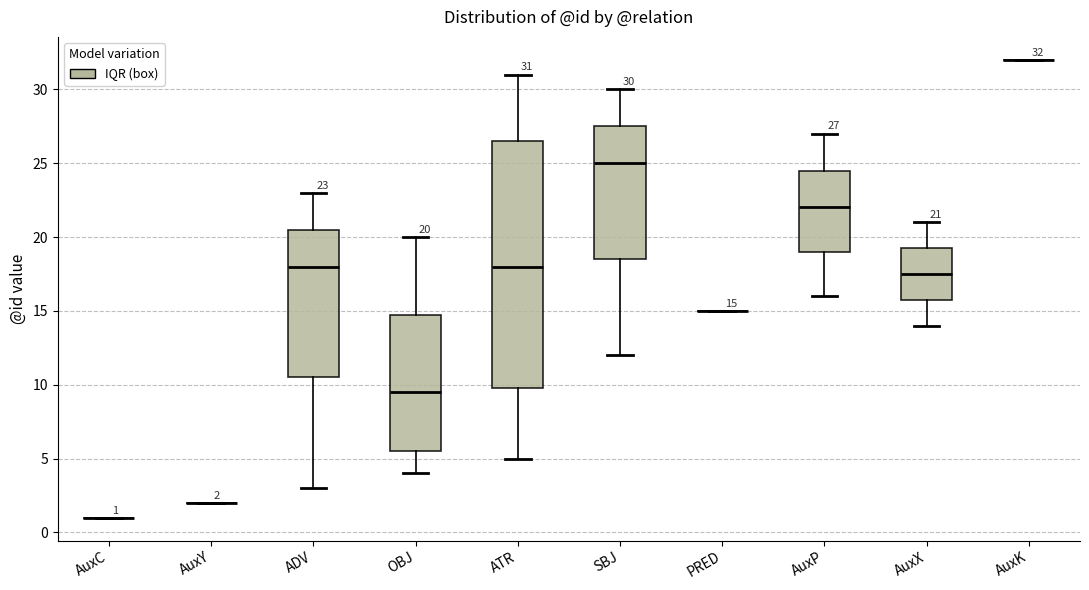

Comparing the boxes themselves (not the whiskers), which one is the tallest?

ATR